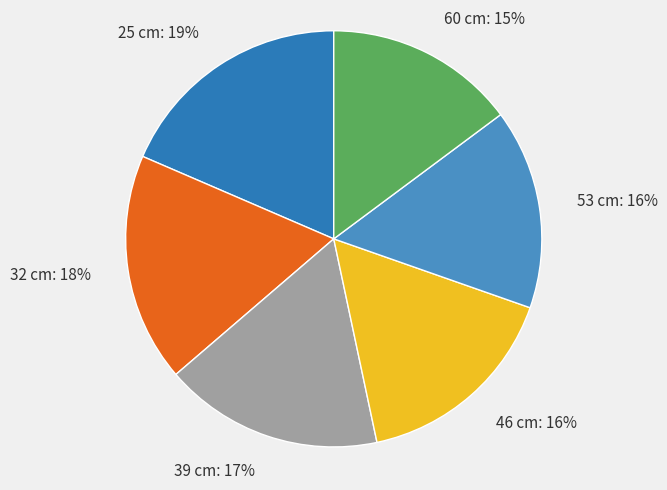

To the nearest percent, what is the combined percentage of 25 cm and 39 cm?

36%